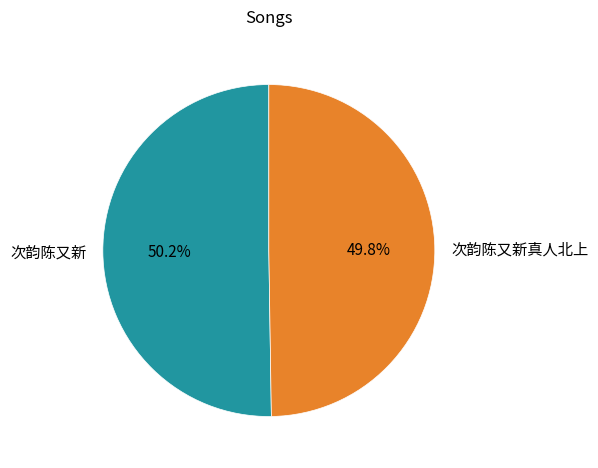

Do 次韵陈又新真人北上 and 次韵陈又新 together represent more than half of the pie?

Yes